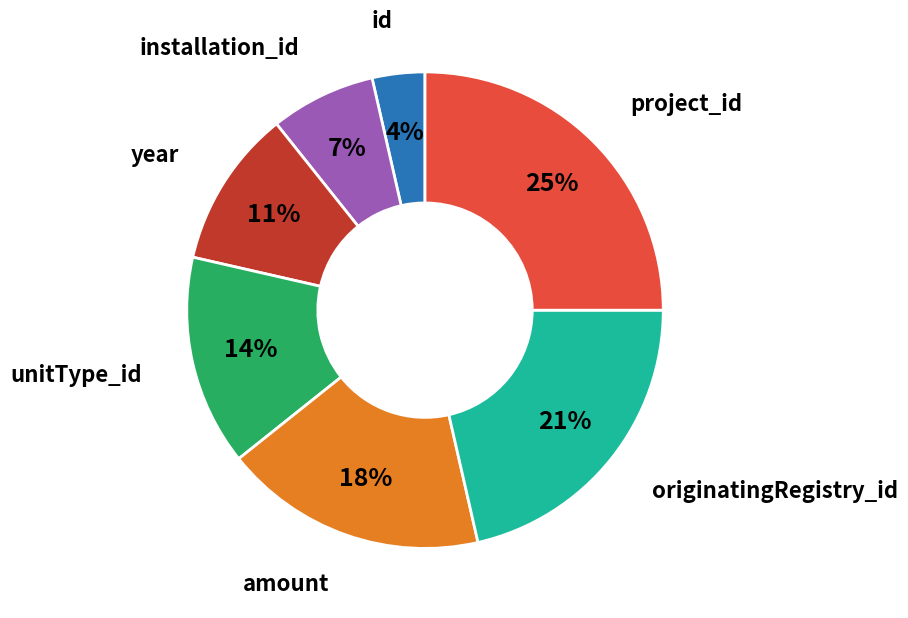

To the nearest percent, what is the difference between the largest and smallest slice percentages?

21%